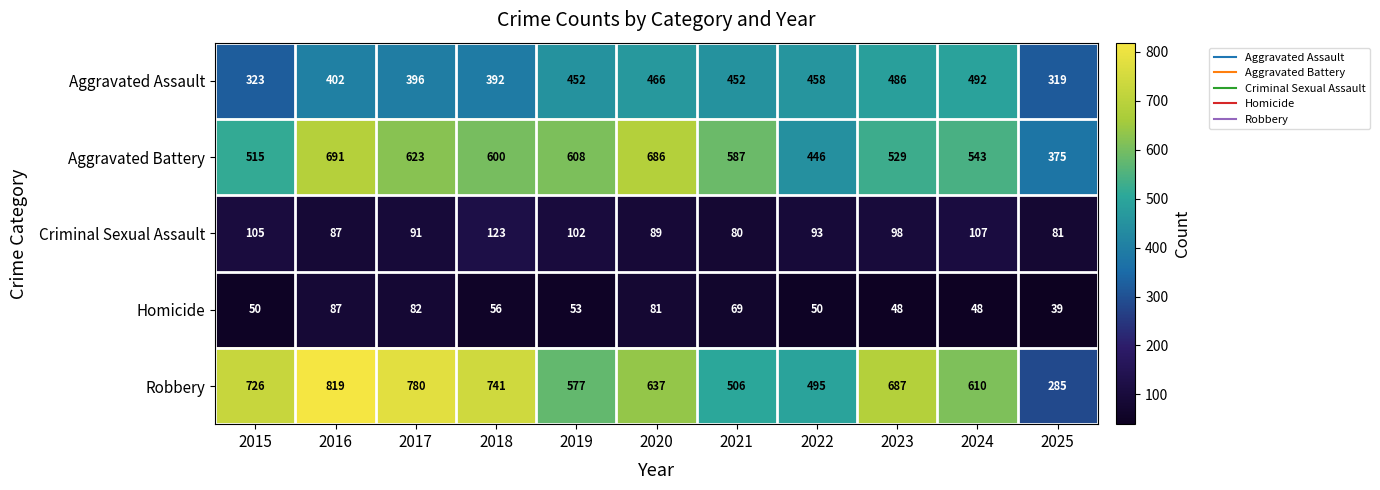

At which label does Robbery first exceed 637?

2015